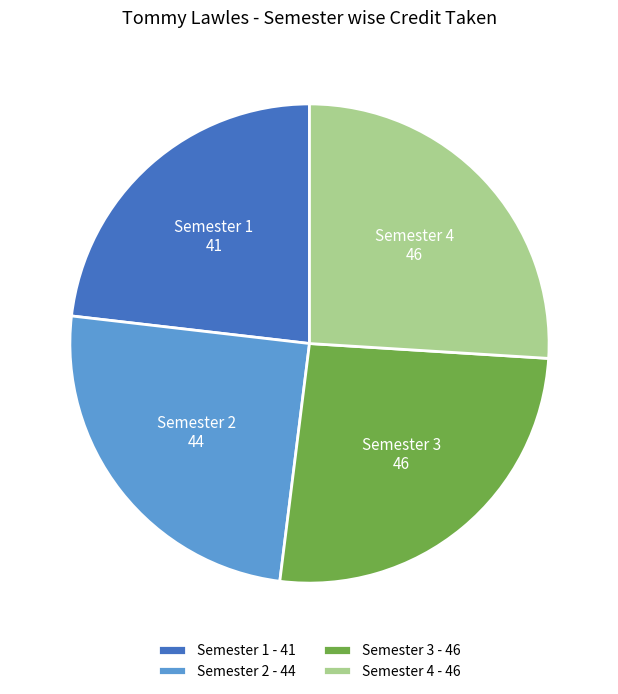

Combined, do Semester 2 and Semester 1 account for over 50%?

No